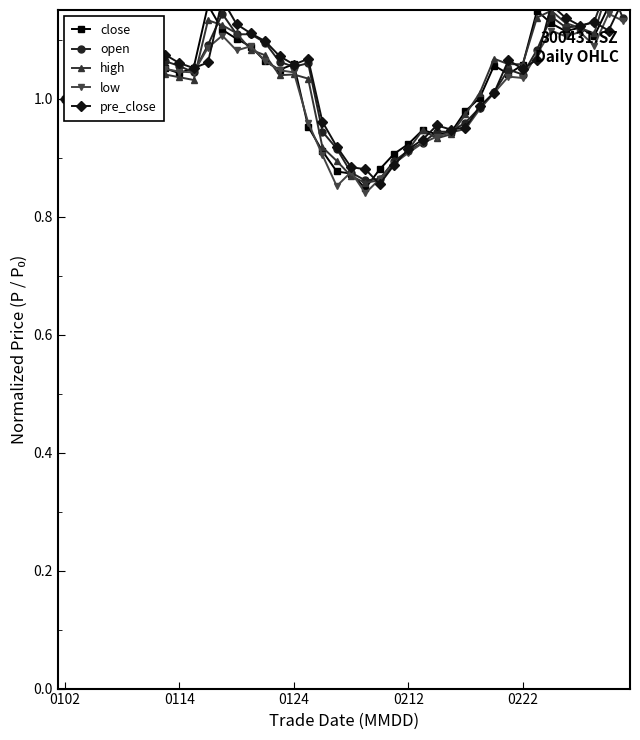

What is the difference between the second highest and second lowest values in the high series?

0.3